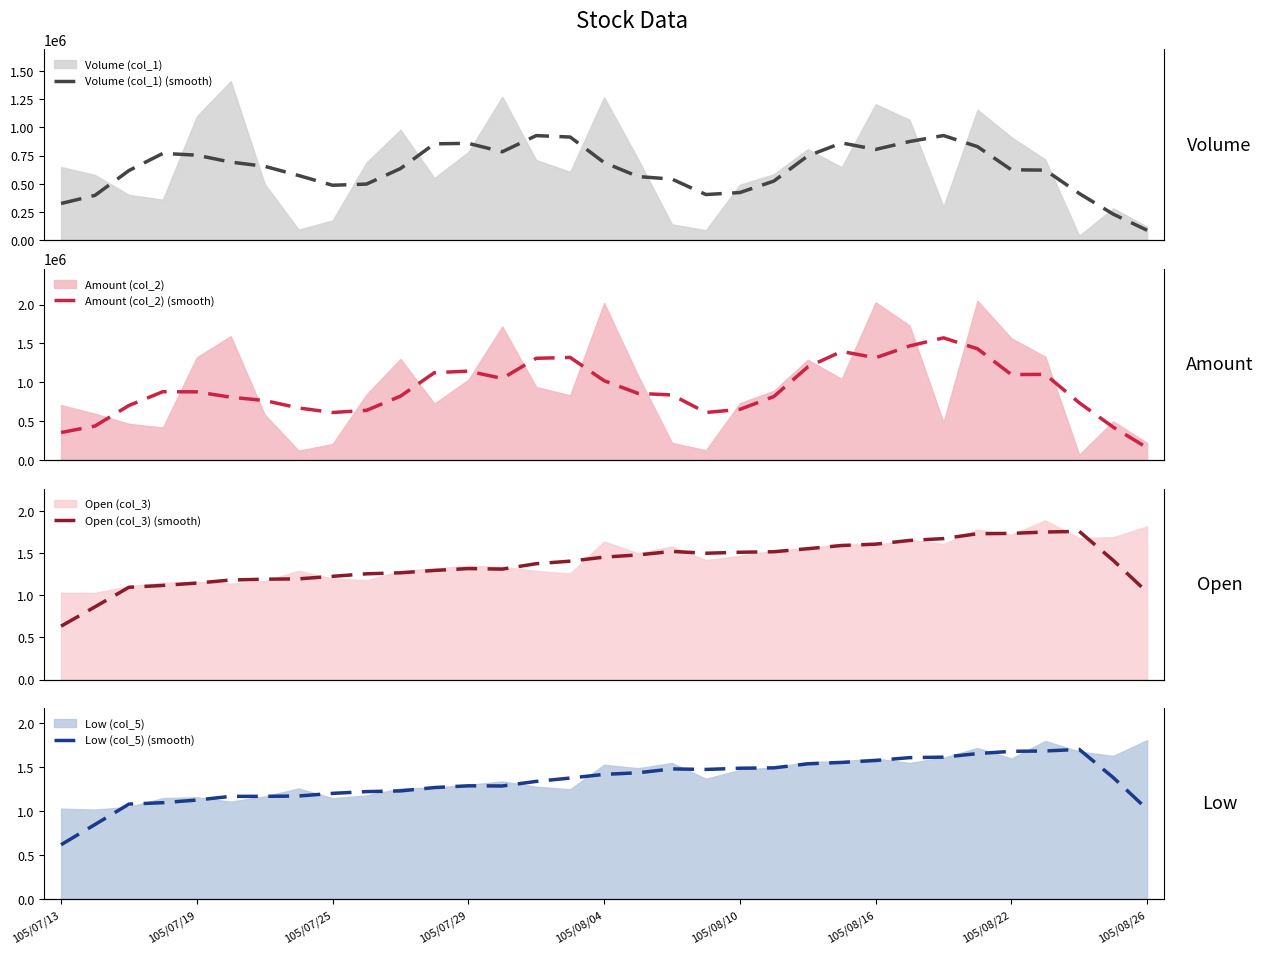

What is the sum of all Open (col_3) (smooth) values?

45.4